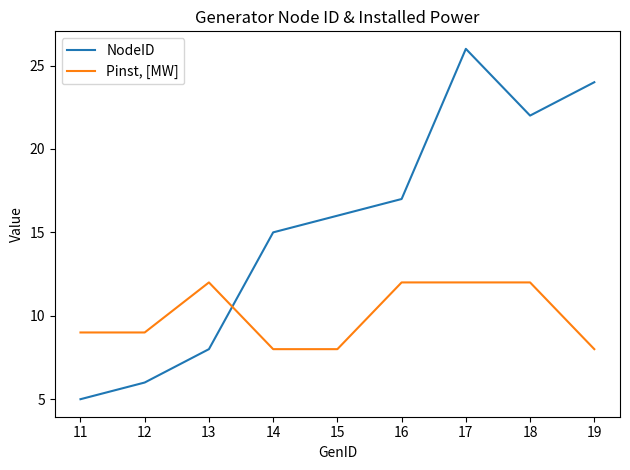

Which category has the highest value in the NodeID series?

17